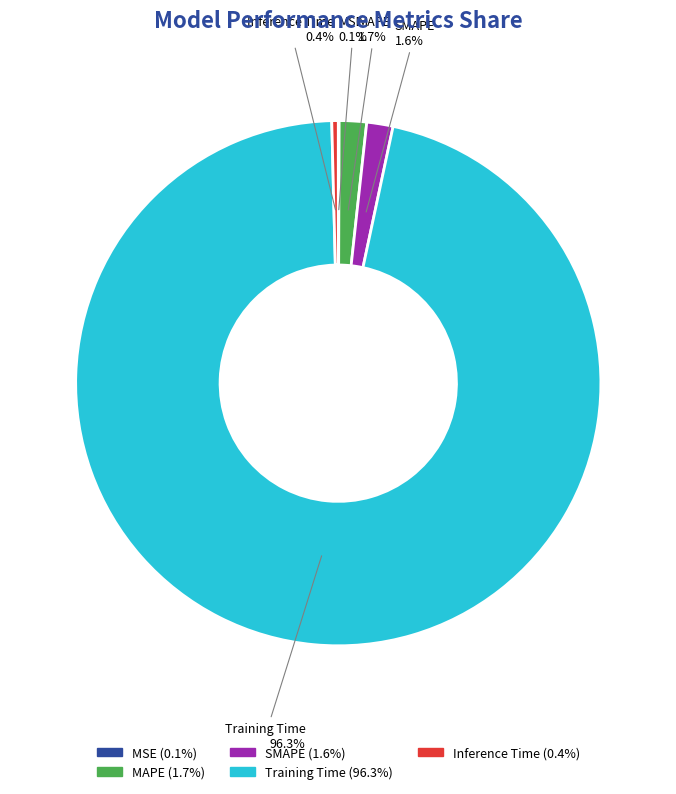

Which slice is the largest?

Training Time